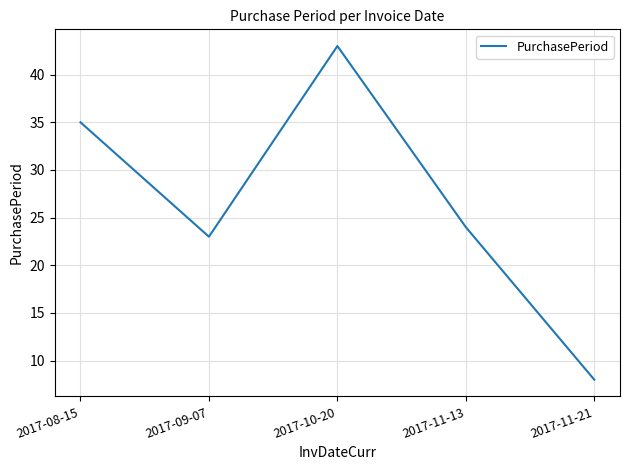

What is the change in value from 2017-09-07 to 2017-10-20?

+20